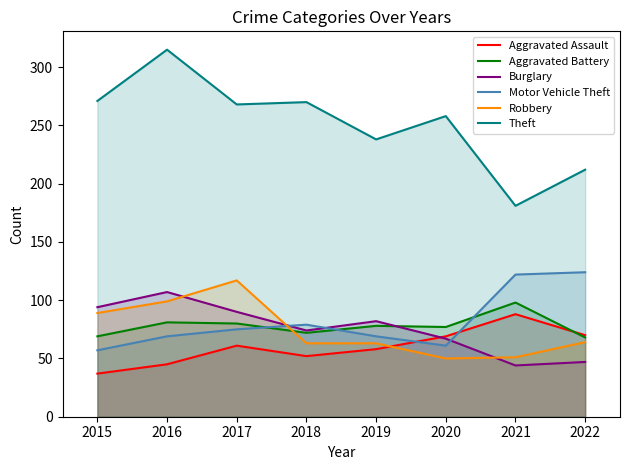

At which label is Theft closest to 248?

2019